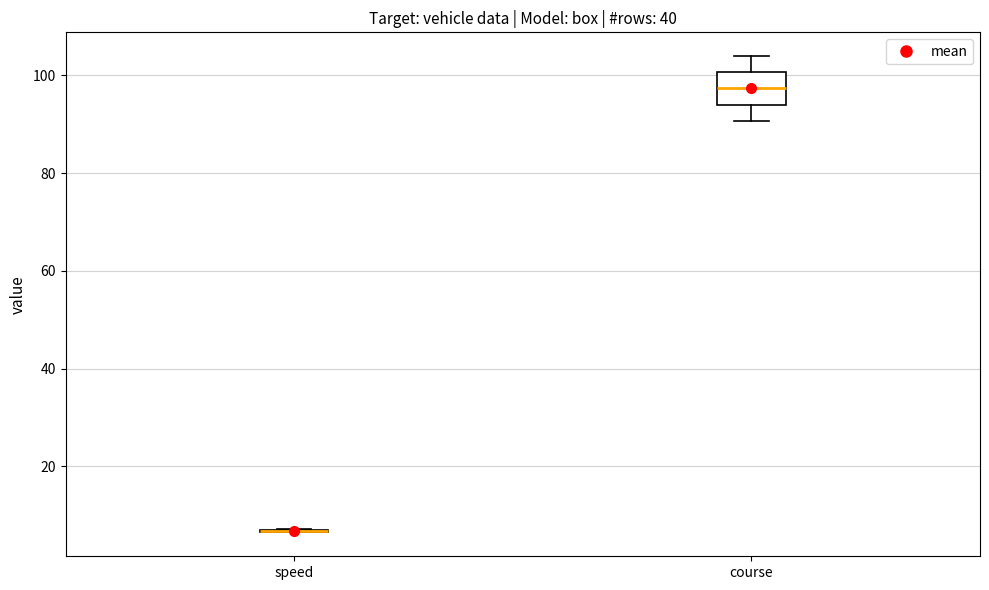

Reading left to right, read every box against the y-axis: the position of its median line, the range the box covers, and the ends of its whiskers. The values are not printed on the chart, so give them approximately, as read against the axis.

speed: box collapsed to a line at 6, whiskers 6 to 8
course: median 98, box 94 to 100, whiskers 90 to 104